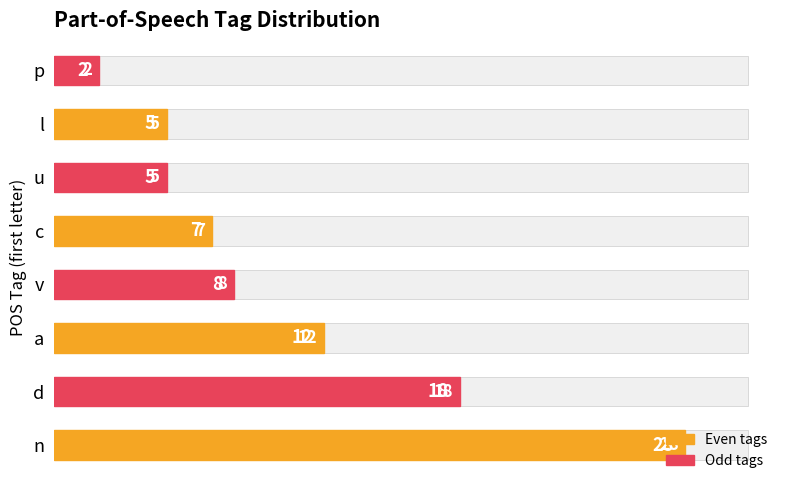

What is the value of the 1st bar from the left?

28